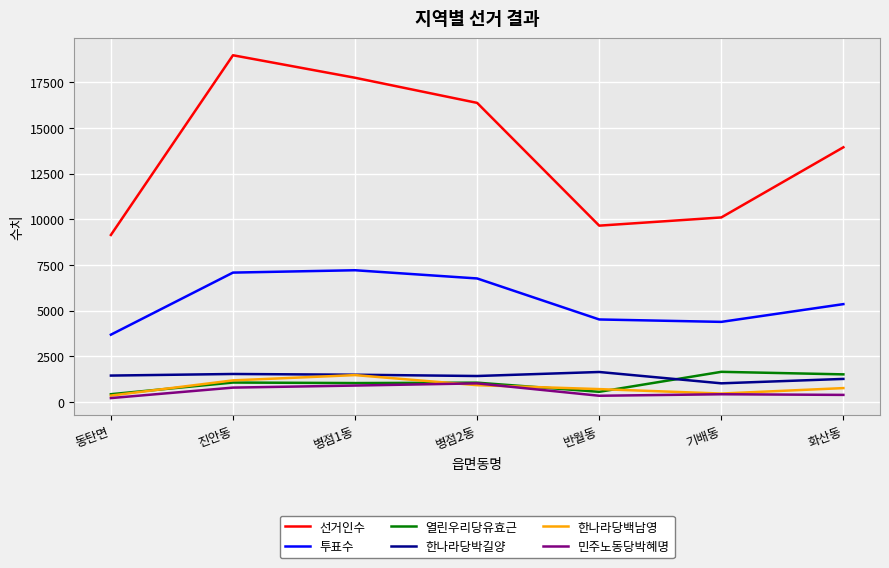

What is the difference between the second highest and second lowest values in the 한나라당백남영 series?

721